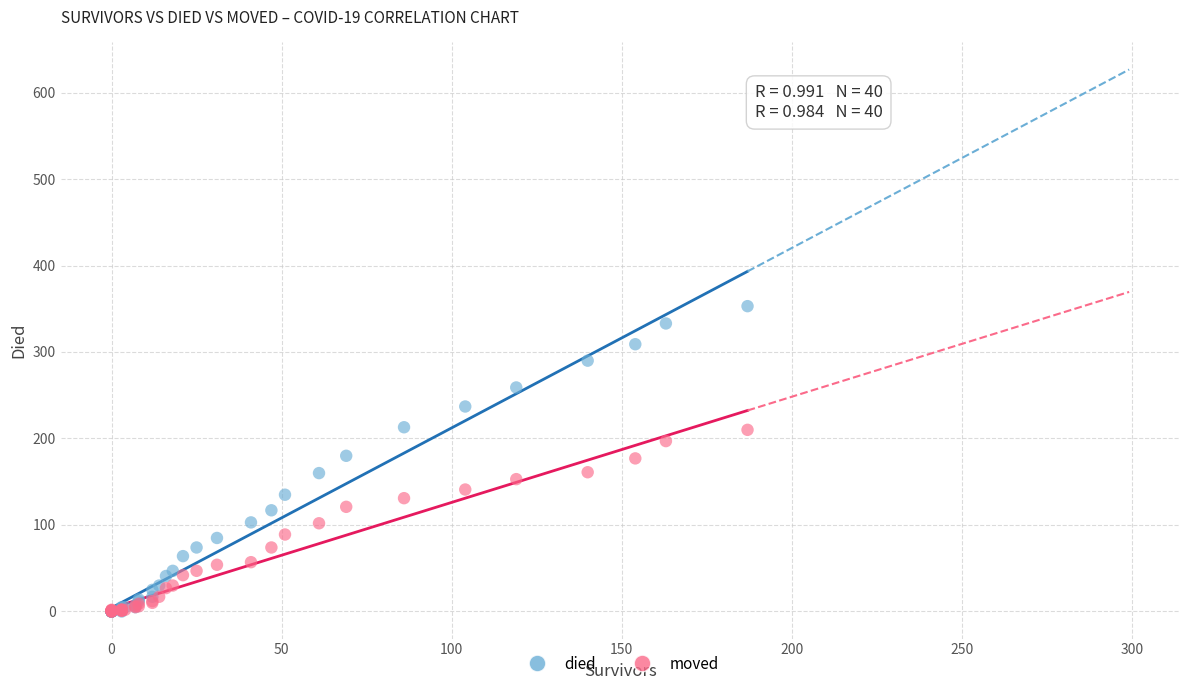

Which series contains the highest Y value?

died